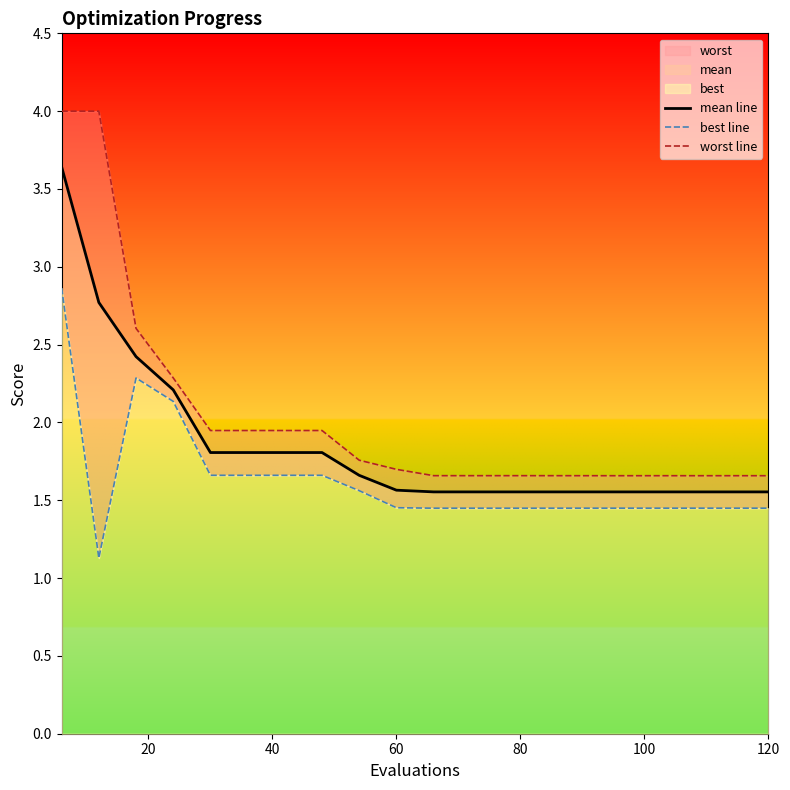

Reading right to left, what are all the values shown in this chart?

mean line: 1.6	1.6	1.6	1.6	1.6	1.6	1.6	1.6	1.6	1.6	1.6	1.7	1.8	1.8	1.8	1.8	2.2	2.4	2.8	3.6
best line: 1.4	1.4	1.4	1.4	1.4	1.4	1.4	1.4	1.4	1.4	1.5	1.6	1.7	1.7	1.7	1.7	2.1	2.3	1.1	2.9
worst line: 1.7	1.7	1.7	1.7	1.7	1.7	1.7	1.7	1.7	1.7	1.7	1.8	1.9	1.9	1.9	1.9	2.3	2.6	4.0	4.0